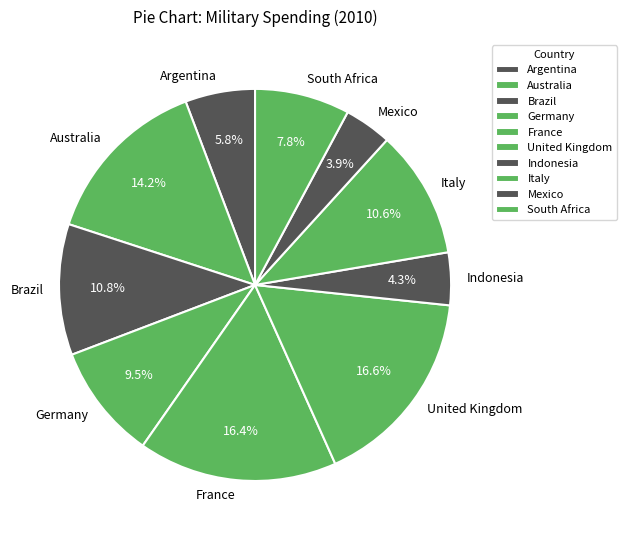

Approximately how many times larger is the value at Italy compared to Brazil?

1.0